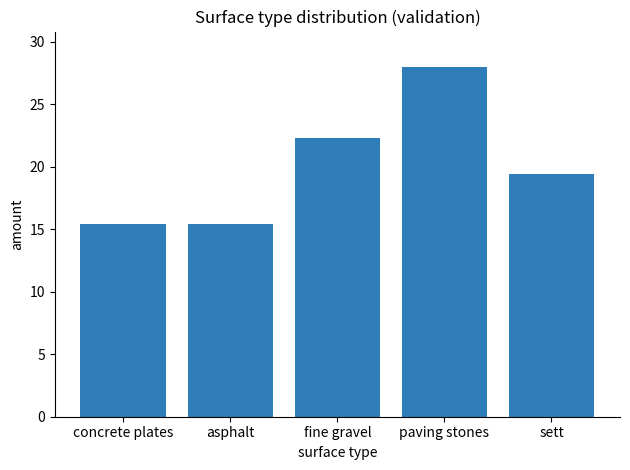

Is it true that the value at sett is 19.4?

True